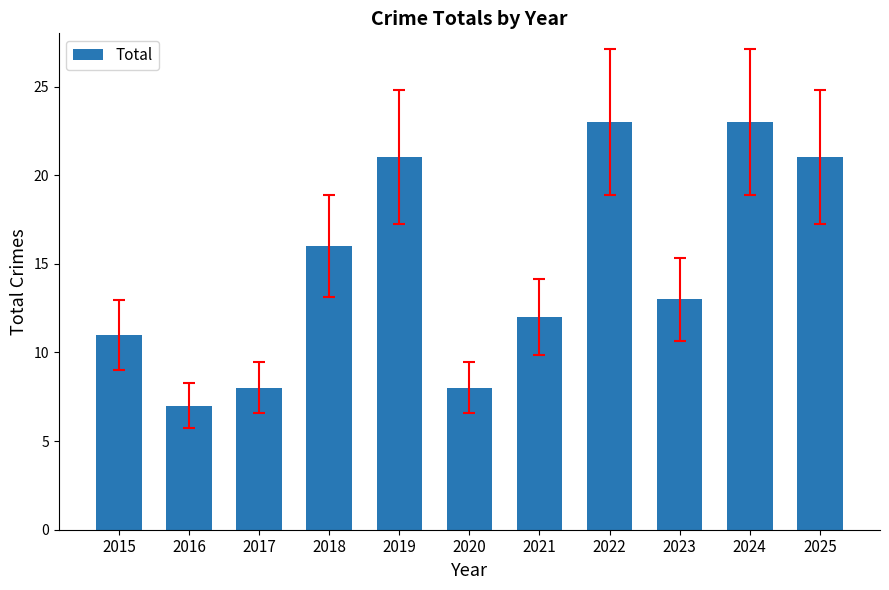

Are the bars horizontal?

No